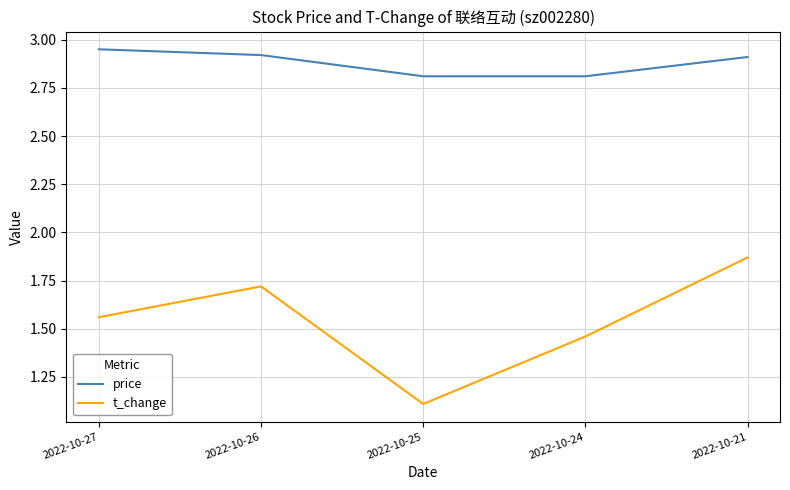

What is the difference between the highest and lowest values at 2022-10-25?

1.7